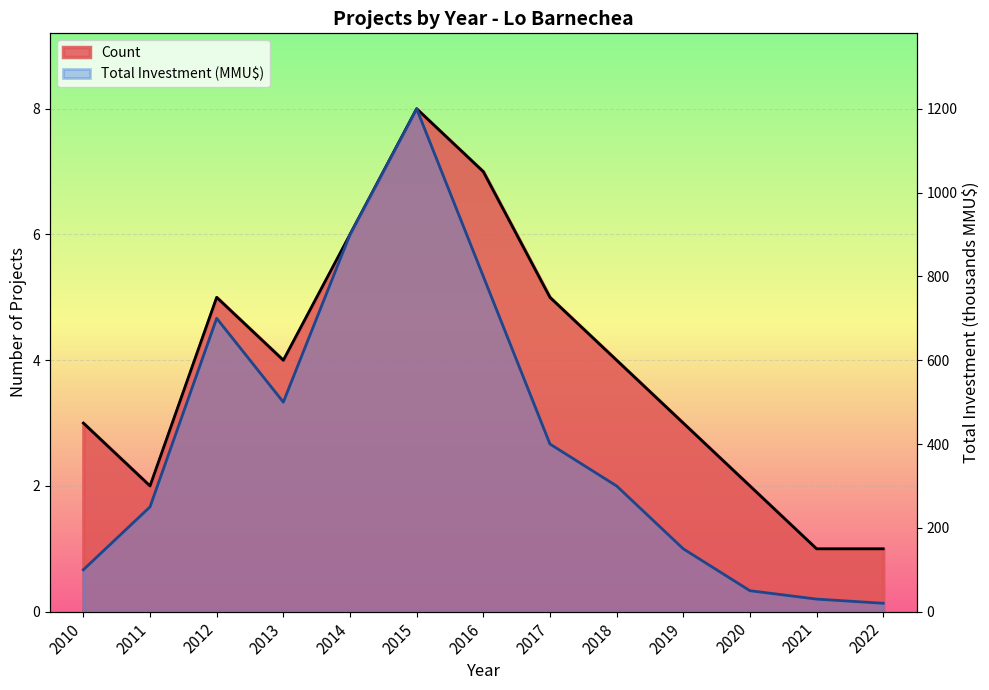

True or false: Count and Total Investment (MMU$) intersect in this chart.

False